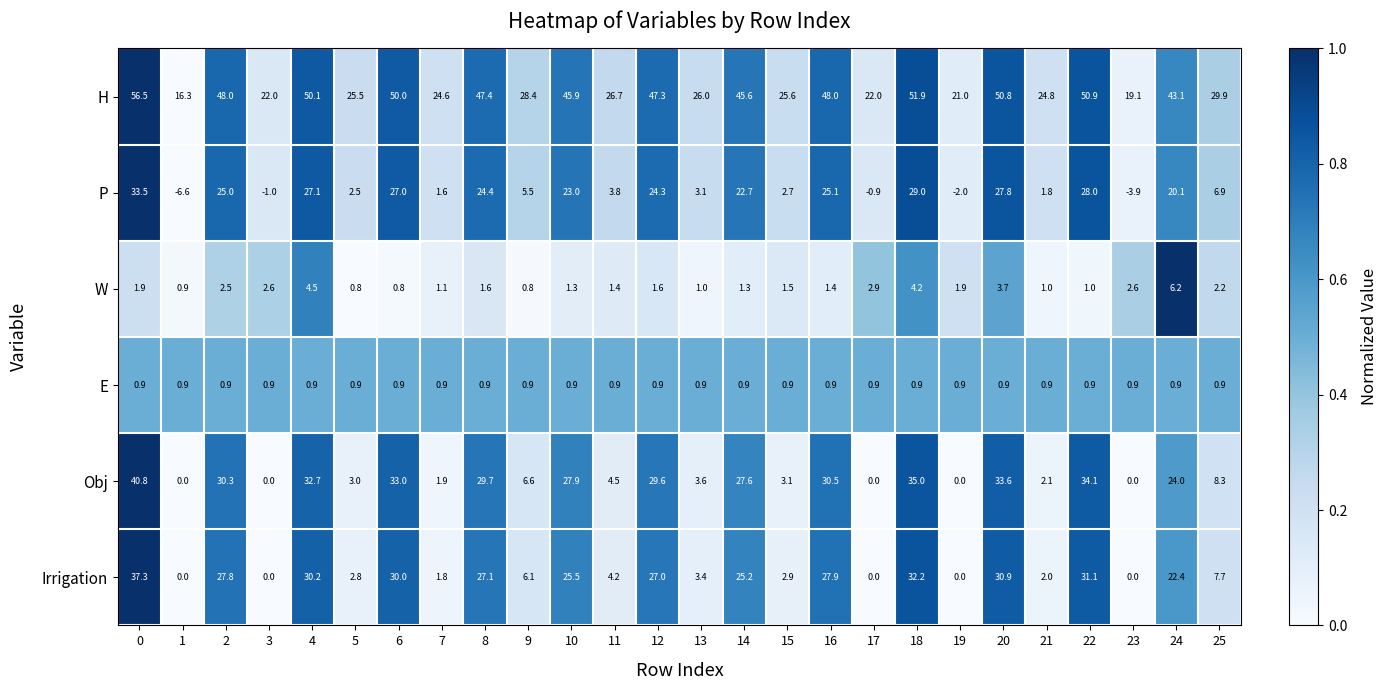

At how many categories does at least one series exceed 0?

26